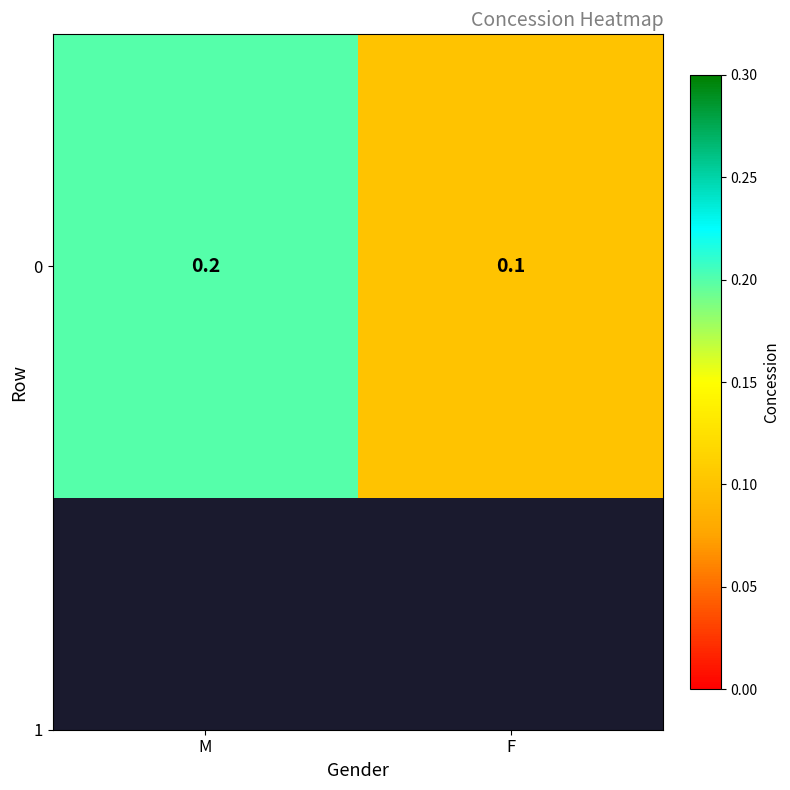

What is the average value?

0.2